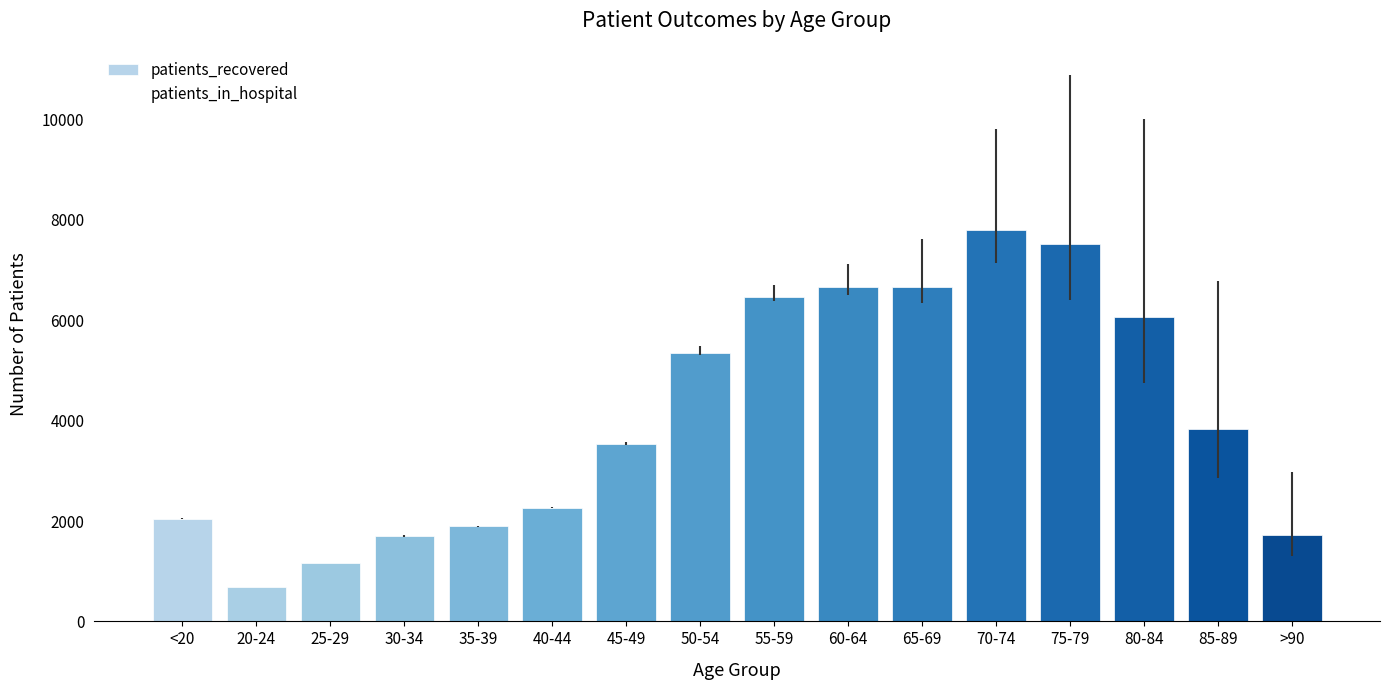

Which series has the largest range (max minus min)?

patients_recovered